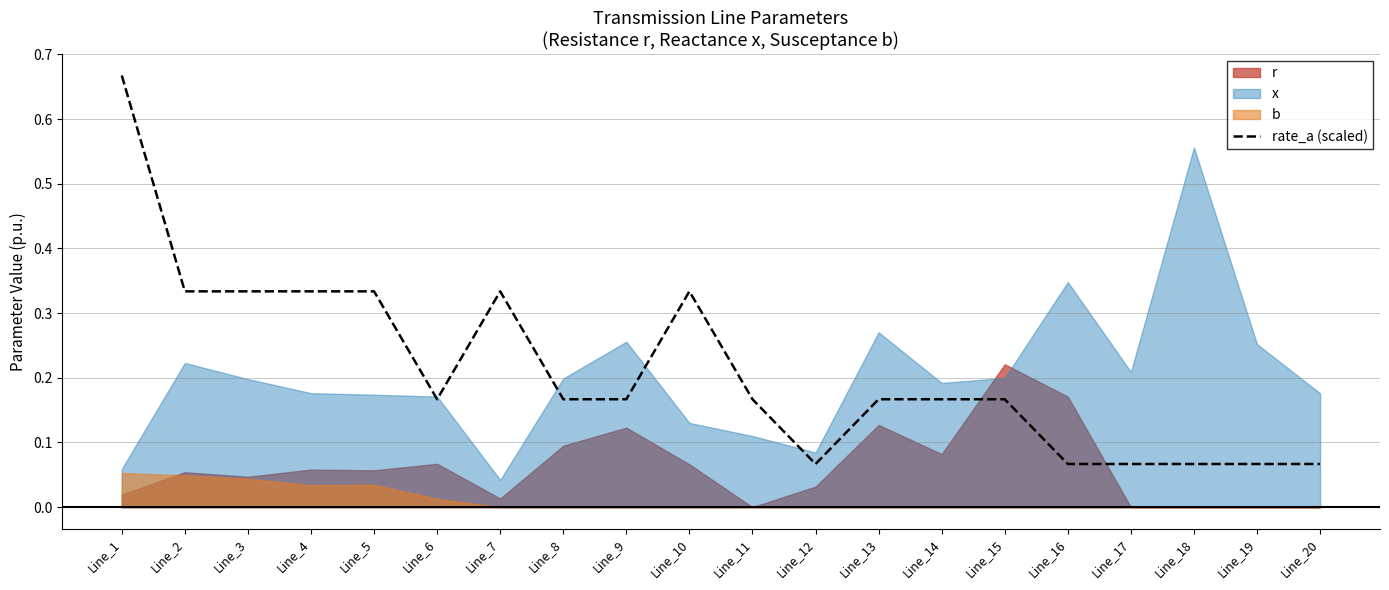

What is the greatest value displayed?

0.7